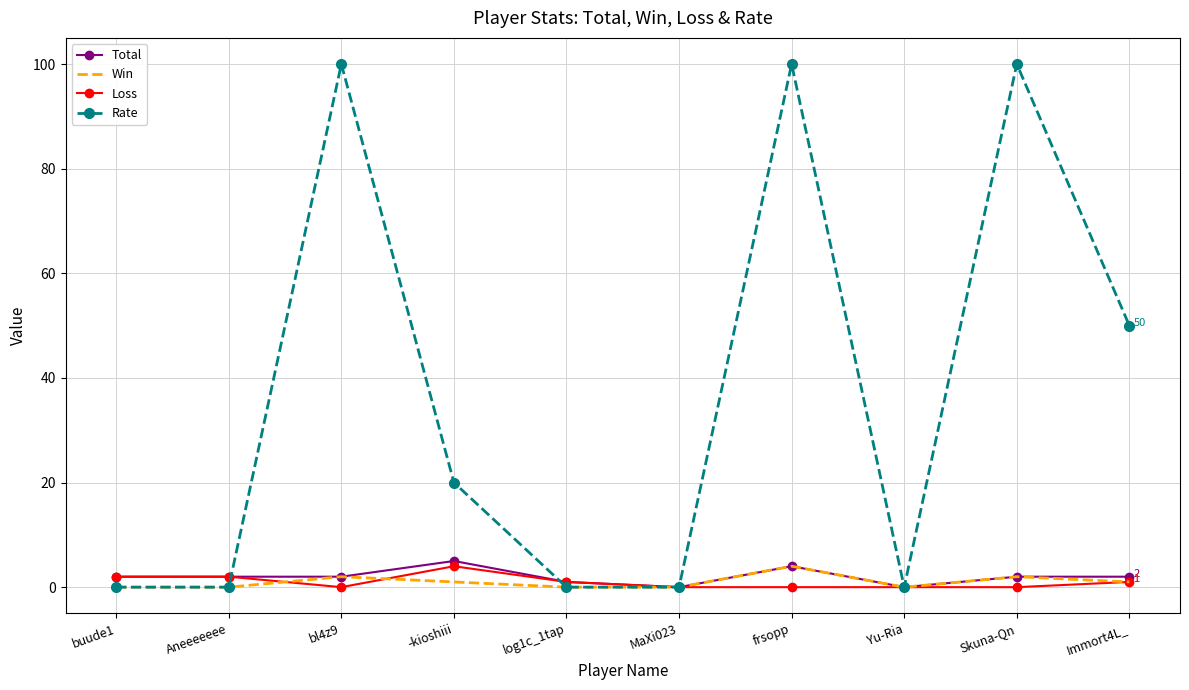

What position from the left is MaXi023?

6